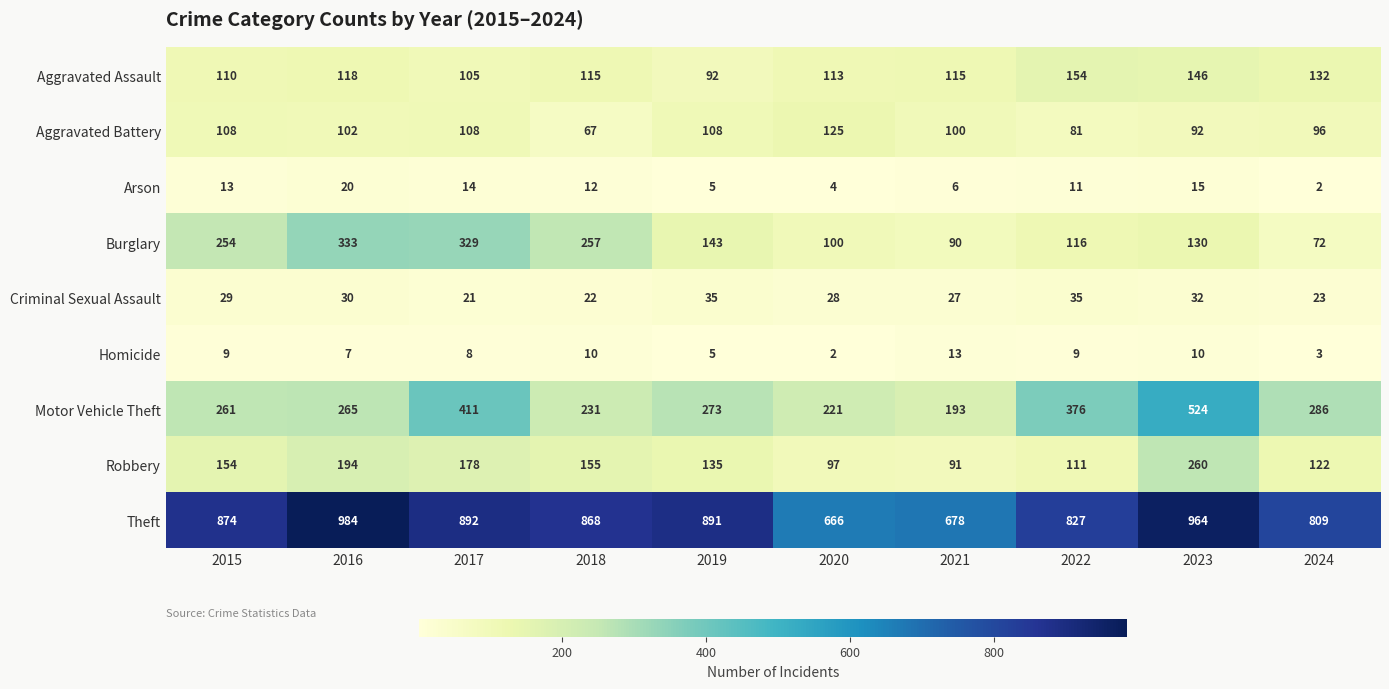

What is the sum of all Homicide values?

76